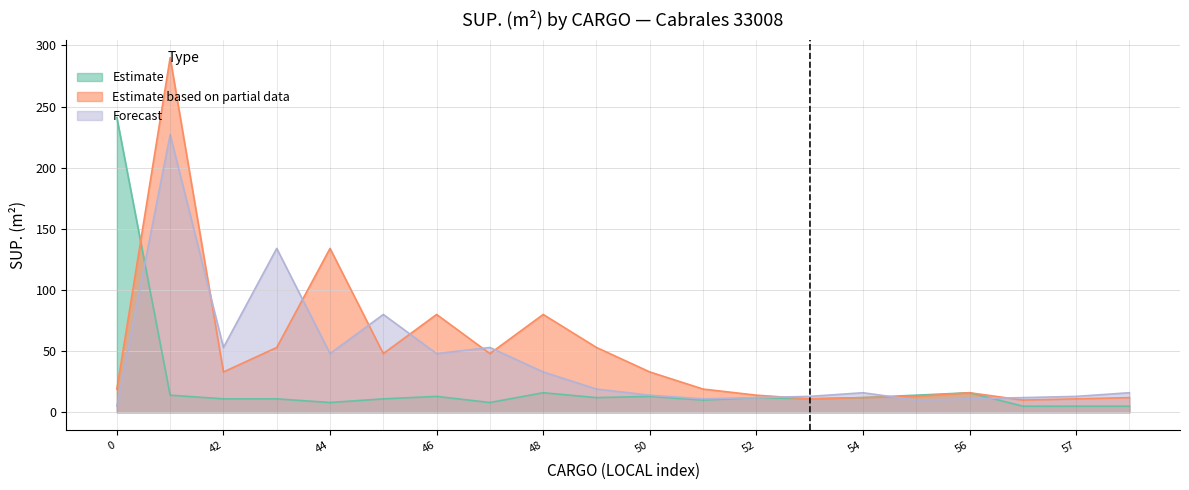

Does the chart have visible grid lines?

Yes